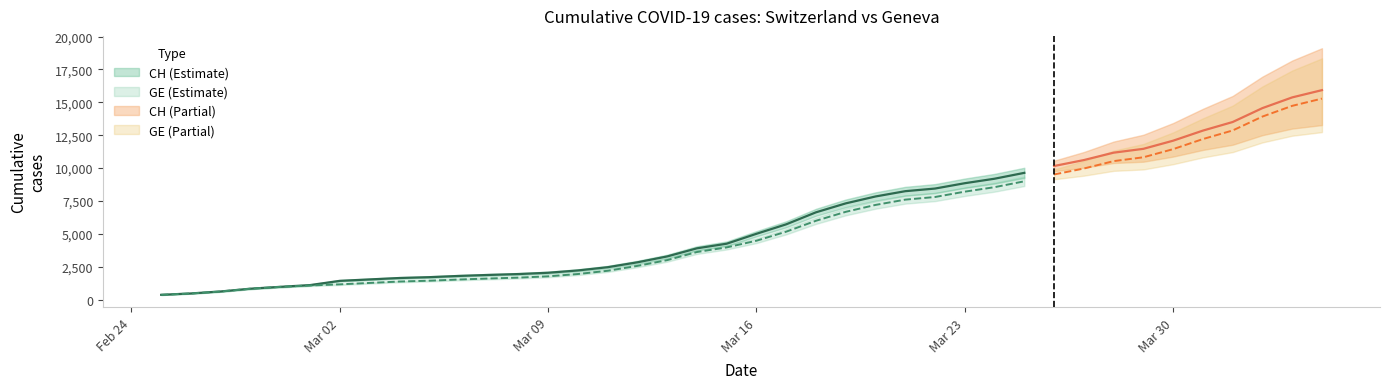

True or false: CH has more than 2 points higher than both neighbors.

False